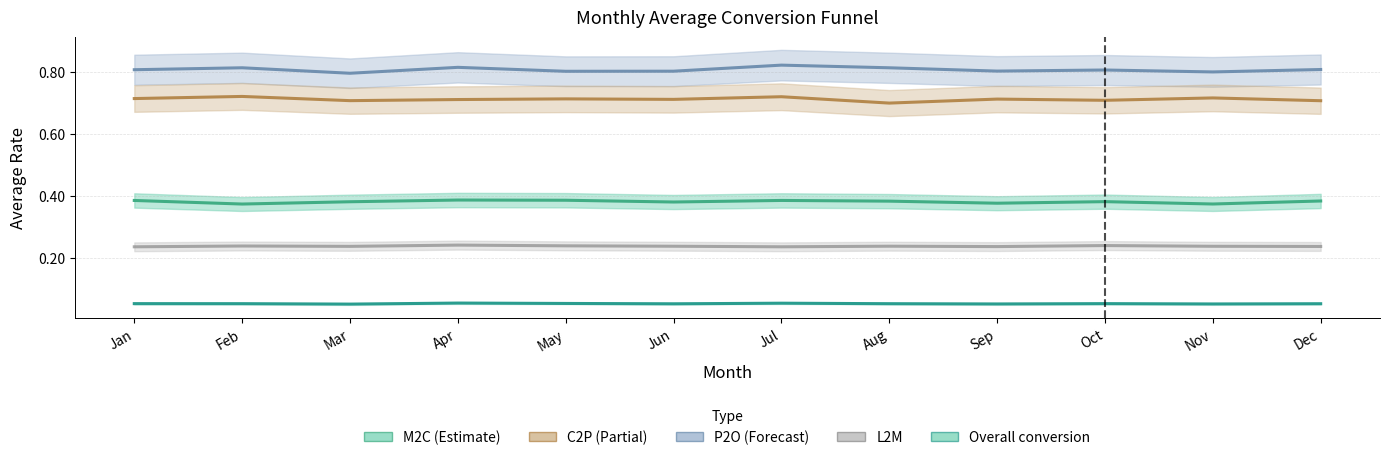

How many lines are shown in the chart?

5